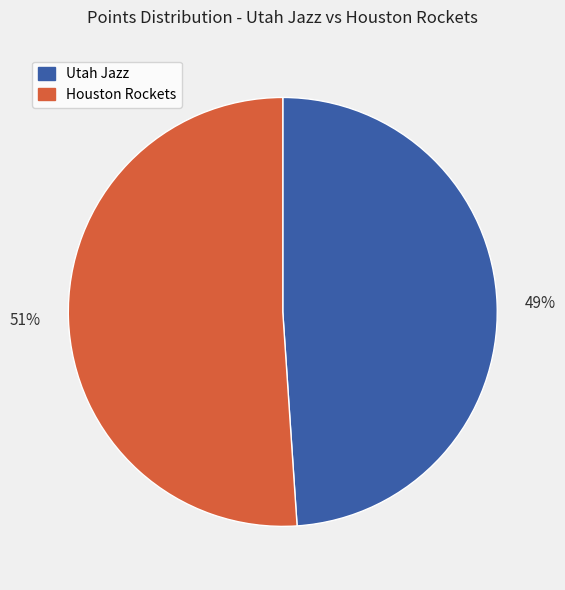

Combined, do Utah Jazz and Houston Rockets account for over 50%?

Yes